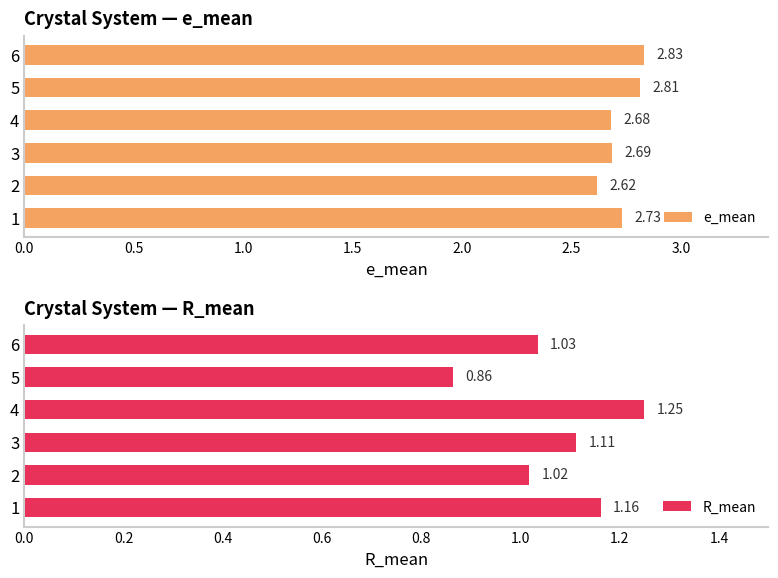

Which series changed the most between 1.0 and 2.0?

R_mean